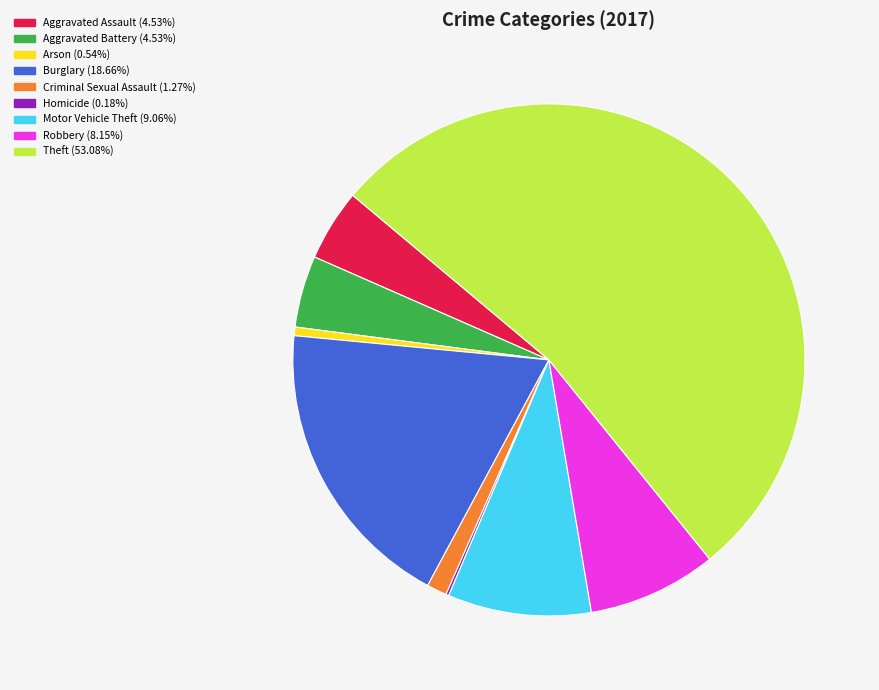

Do Aggravated Assault and Theft together represent more than half of the pie?

Yes